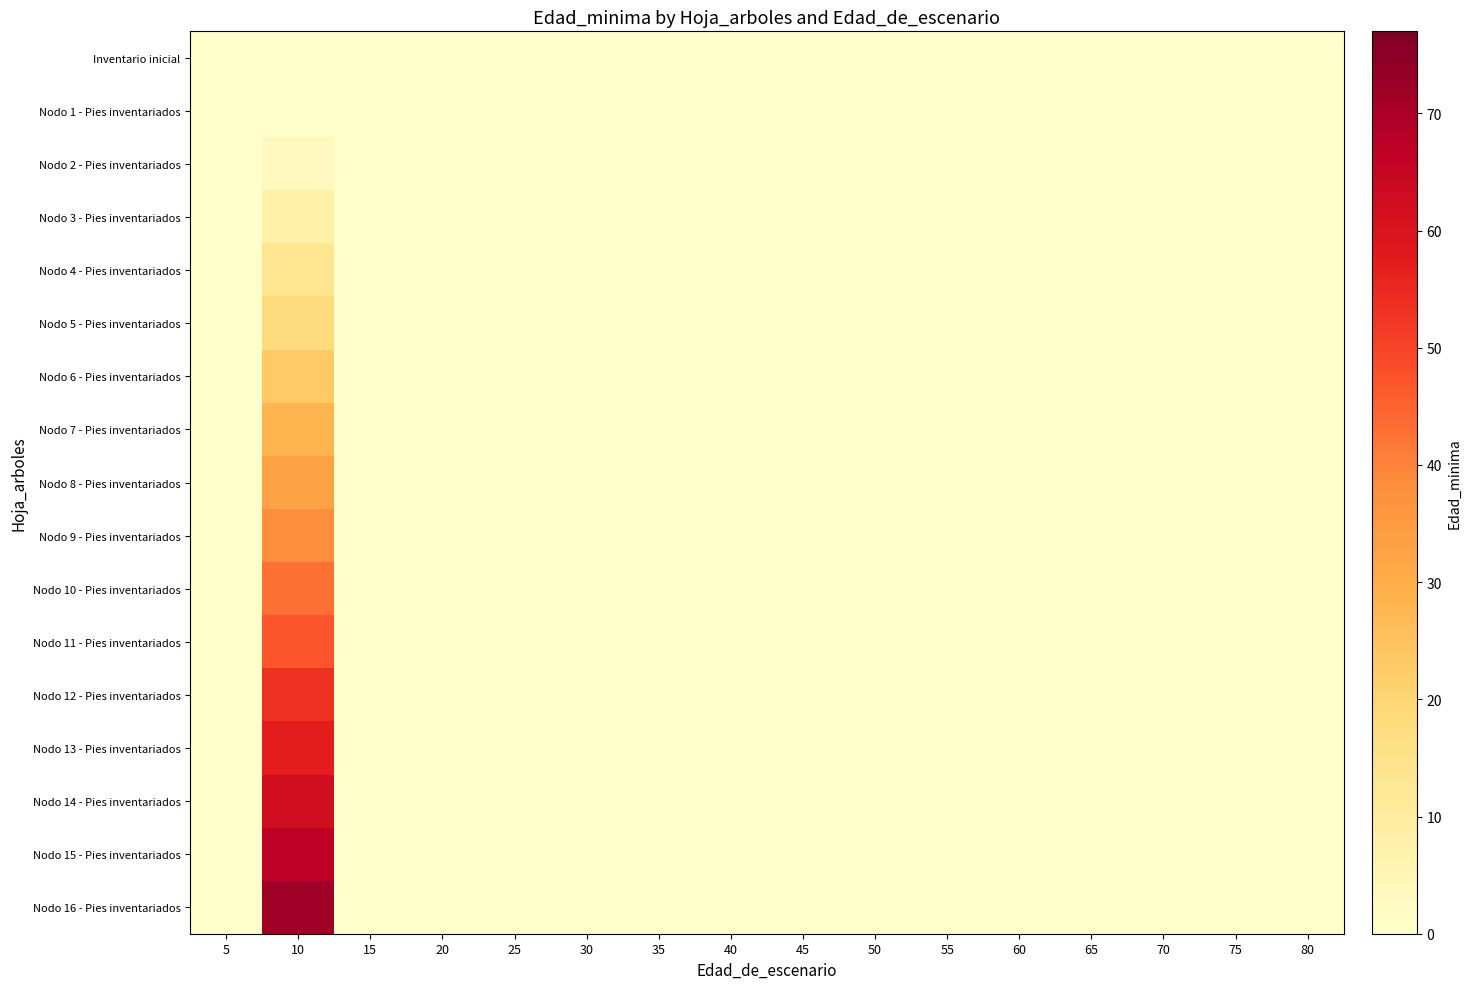

Reading right to left, list all the values displayed in this chart.

Inventario inicial: 80=0	75=0	70=0	65=0	60=0	55=0	50=0	45=0	40=0	35=0	30=0	25=0	20=0	15=0	10=0	5=0
Nodo 1 - Pies inventariados: 80=0	75=0	70=0	65=0	60=0	55=0	50=0	45=0	40=0	35=0	30=0	25=0	20=0	15=0	10=0	5=0
Nodo 2 - Pies inventariados: 80=0	75=0	70=0	65=0	60=0	55=0	50=0	45=0	40=0	35=0	30=0	25=0	20=0	15=0	10=3	5=0
Nodo 3 - Pies inventariados: 80=0	75=0	70=0	65=0	60=0	55=0	50=0	45=0	40=0	35=0	30=0	25=0	20=0	15=0	10=8	5=0
Nodo 4 - Pies inventariados: 80=0	75=0	70=0	65=0	60=0	55=0	50=0	45=0	40=0	35=0	30=0	25=0	20=0	15=0	10=13	5=0
Nodo 5 - Pies inventariados: 80=0	75=0	70=0	65=0	60=0	55=0	50=0	45=0	40=0	35=0	30=0	25=0	20=0	15=0	10=18	5=0
Nodo 6 - Pies inventariados: 80=0	75=0	70=0	65=0	60=0	55=0	50=0	45=0	40=0	35=0	30=0	25=0	20=0	15=0	10=23	5=0
Nodo 7 - Pies inventariados: 80=0	75=0	70=0	65=0	60=0	55=0	50=0	45=0	40=0	35=0	30=0	25=0	20=0	15=0	10=28	5=0
Nodo 8 - Pies inventariados: 80=0	75=0	70=0	65=0	60=0	55=0	50=0	45=0	40=0	35=0	30=0	25=0	20=0	15=0	10=33	5=0
Nodo 9 - Pies inventariados: 80=0	75=0	70=0	65=0	60=0	55=0	50=0	45=0	40=0	35=0	30=0	25=0	20=0	15=0	10=38	5=0
Nodo 10 - Pies inventariados: 80=0	75=0	70=0	65=0	60=0	55=0	50=0	45=0	40=0	35=0	30=0	25=0	20=0	15=0	10=43	5=0
Nodo 11 - Pies inventariados: 80=0	75=0	70=0	65=0	60=0	55=0	50=0	45=0	40=0	35=0	30=0	25=0	20=0	15=0	10=47	5=0
Nodo 12 - Pies inventariados: 80=0	75=0	70=0	65=0	60=0	55=0	50=0	45=0	40=0	35=0	30=0	25=0	20=0	15=0	10=53	5=0
Nodo 13 - Pies inventariados: 80=0	75=0	70=0	65=0	60=0	55=0	50=0	45=0	40=0	35=0	30=0	25=0	20=0	15=0	10=57	5=0
Nodo 14 - Pies inventariados: 80=0	75=0	70=0	65=0	60=0	55=0	50=0	45=0	40=0	35=0	30=0	25=0	20=0	15=0	10=62	5=0
Nodo 15 - Pies inventariados: 80=0	75=0	70=0	65=0	60=0	55=0	50=0	45=0	40=0	35=0	30=0	25=0	20=0	15=0	10=67	5=0
Nodo 16 - Pies inventariados: 80=0	75=0	70=0	65=0	60=0	55=0	50=0	45=0	40=0	35=0	30=0	25=0	20=0	15=0	10=72	5=0